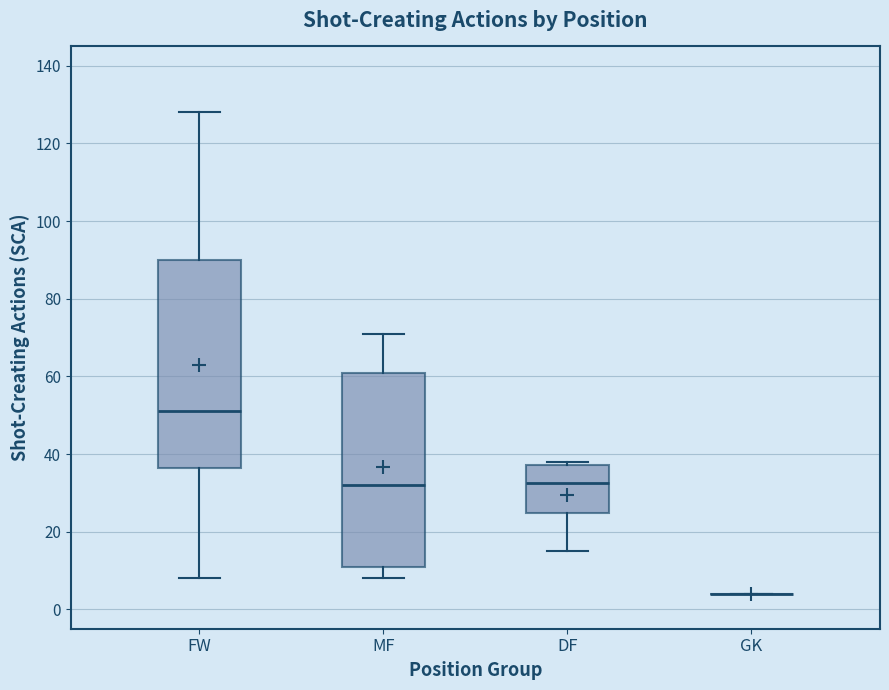

Reading left to right, transcribe this box plot: for each box, give where its median line is, the range the box spans, and where its two whiskers end, as read against the y-axis. The values are not printed on the chart, so give them approximately, as read against the axis.

FW: median 52, box 36 to 90, whiskers 8 to 128
MF: median 32, box 12 to 62, whiskers 8 to 72
DF: median 32, box 24 to 38, whiskers 16 to 38 (just above the box's upper edge)
GK: box collapsed to a line at 4, whiskers 4 to 4